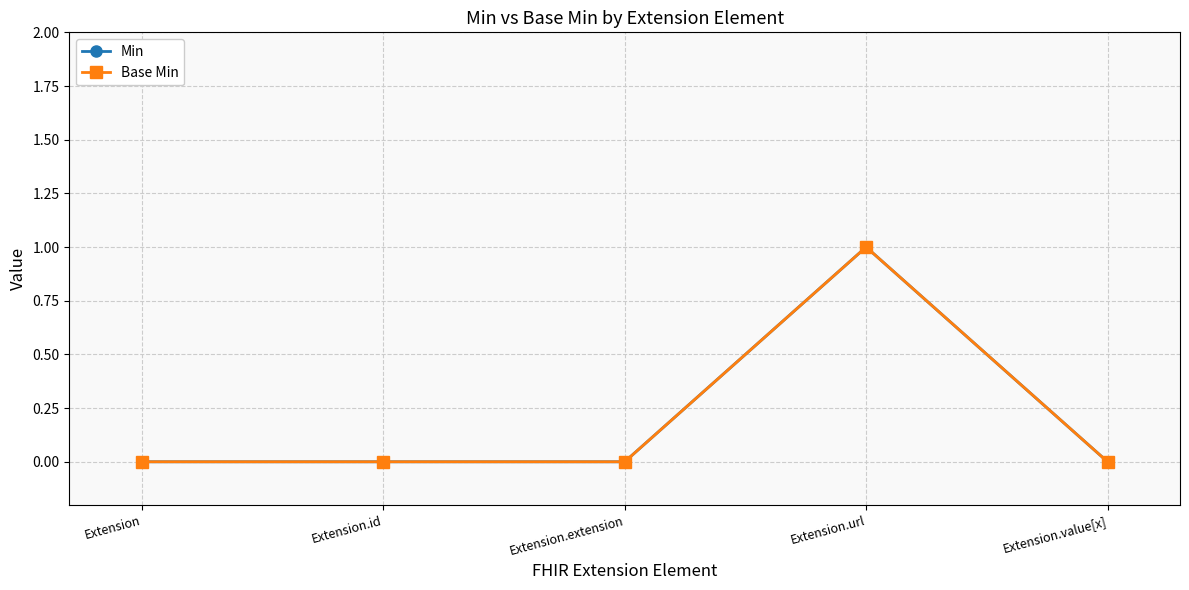

List the labels in order of Min value, smallest first.

Extension, Extension.id, Extension.extension, Extension.value[x], Extension.url